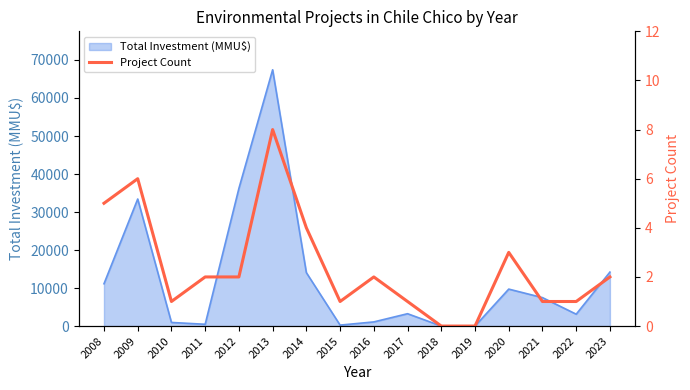

Read the value at 2008.

5